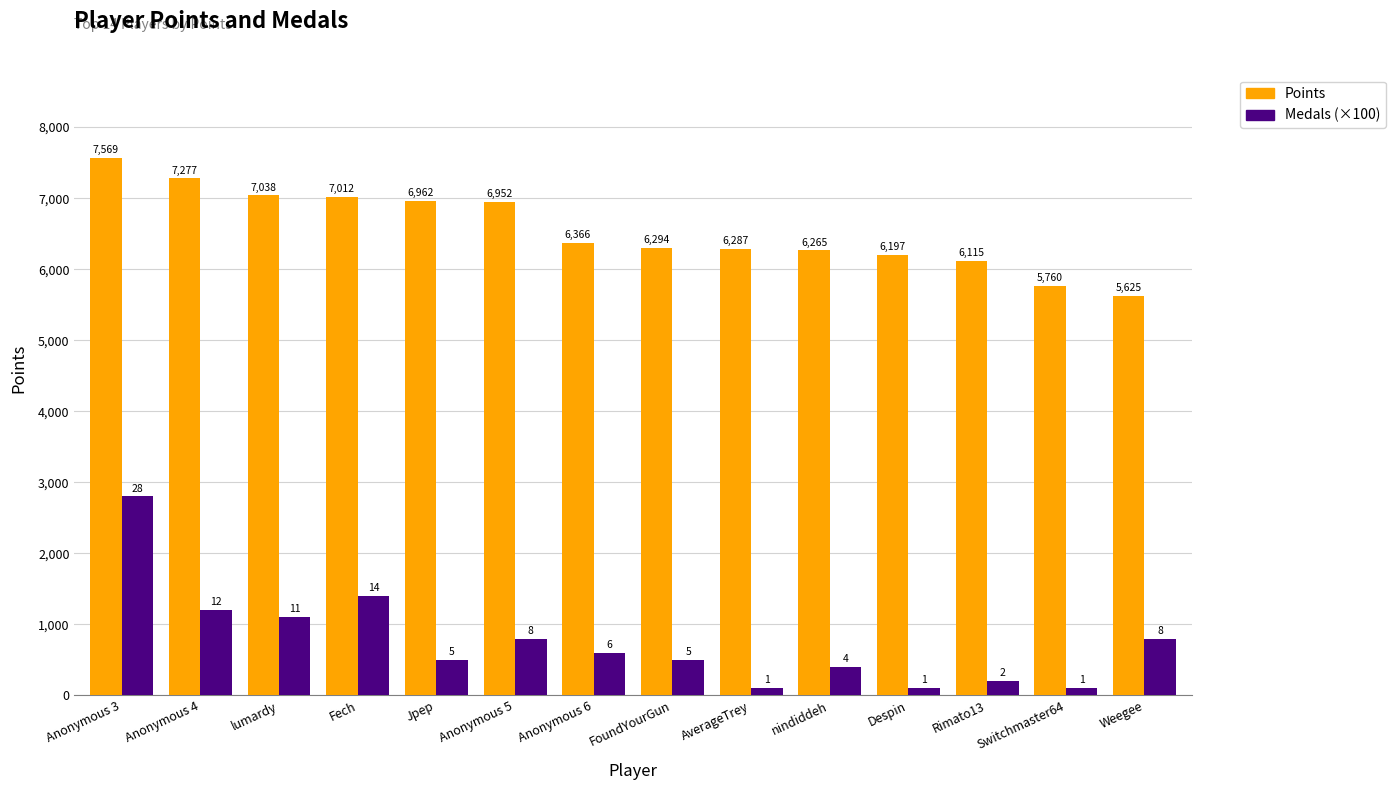

At which category does the chart reach its peak across all series?

Anonymous 3